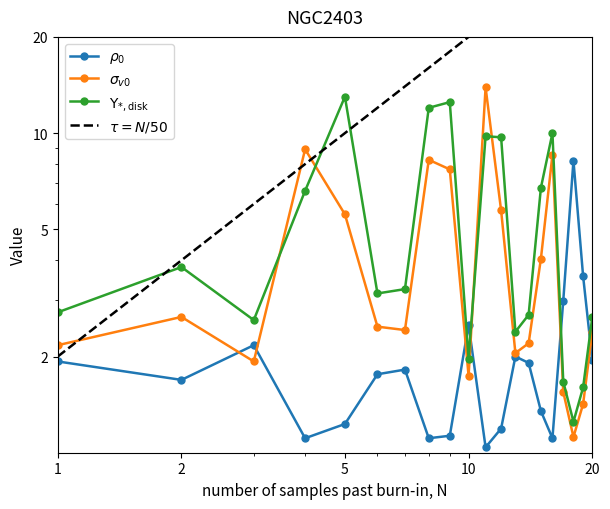

Which has a higher value, 15 or 20?

20